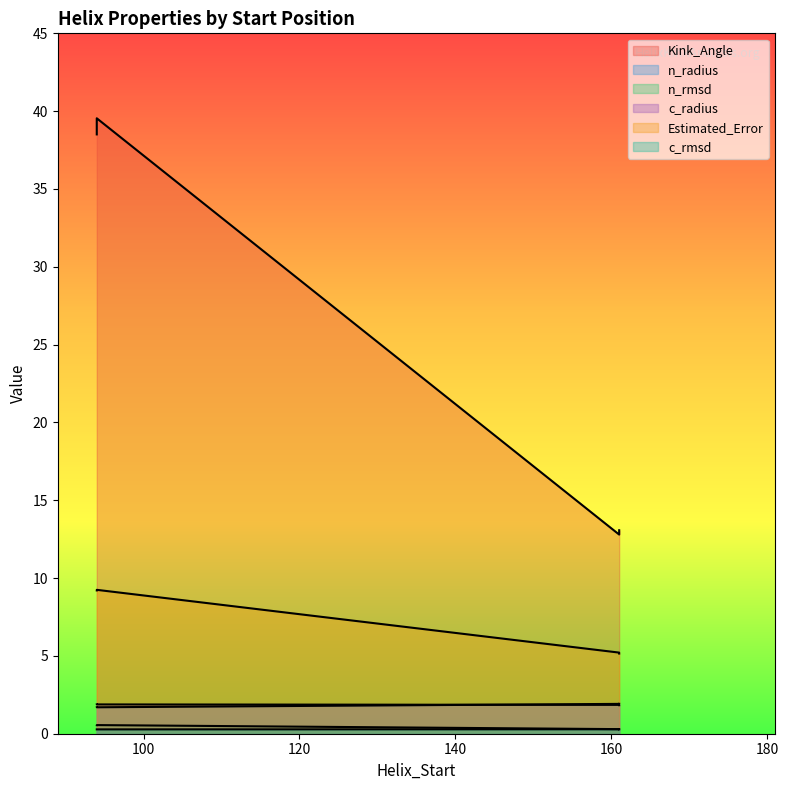

Where is the first local minimum for n_radius?

94